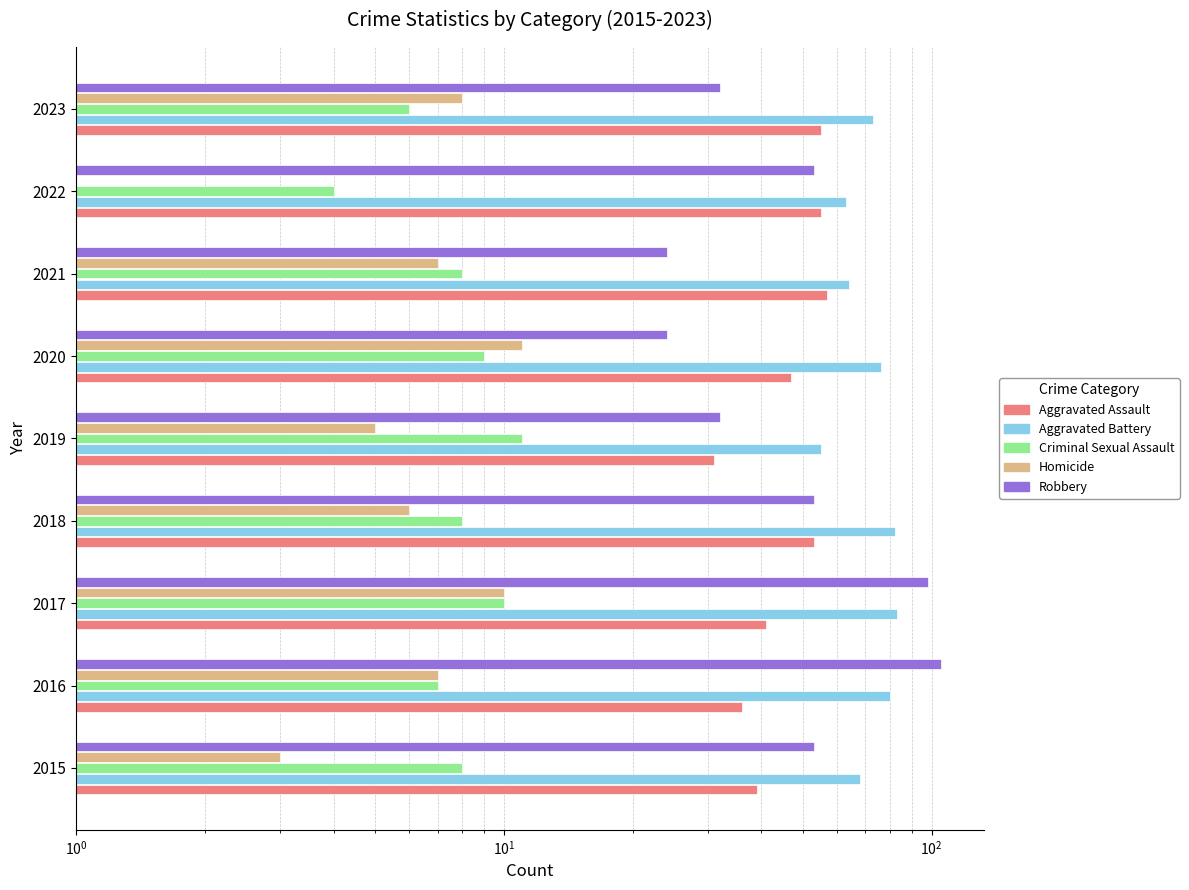

Does the chart contain stacked bars?

No